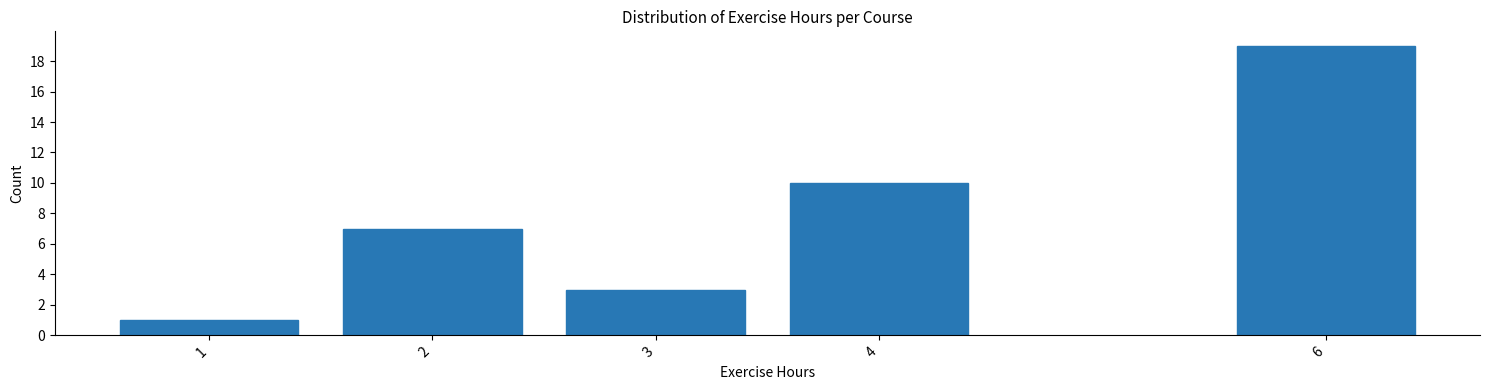

Reading left to right, what are all the values shown in this chart?

1=1	2=7	3=3	4=10	6=19